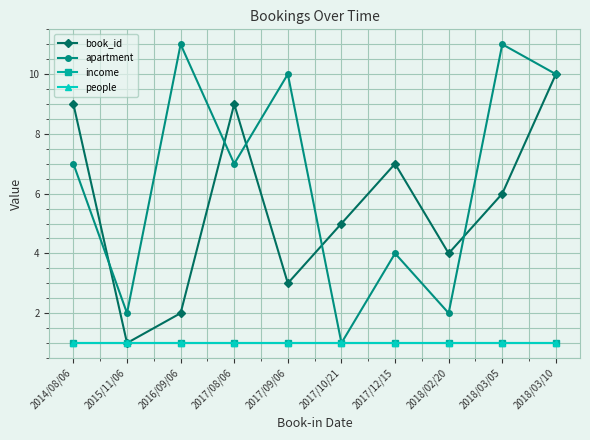

What is the maximum value for income?

1